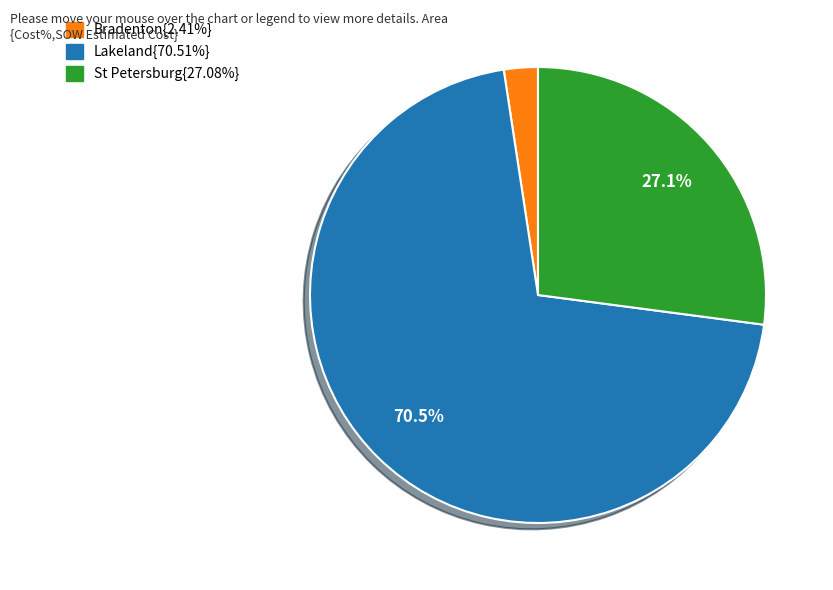

Is there a majority slice in this chart?

Yes